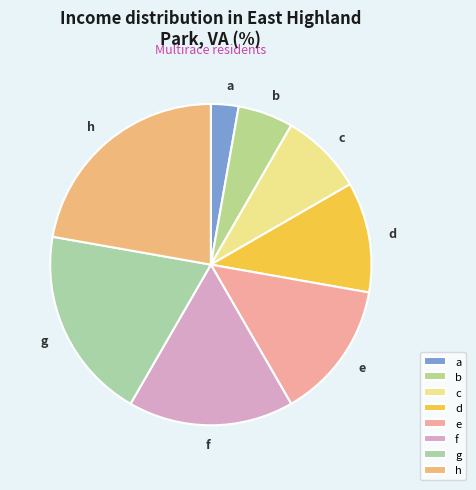

Between e and b, which is larger?

e